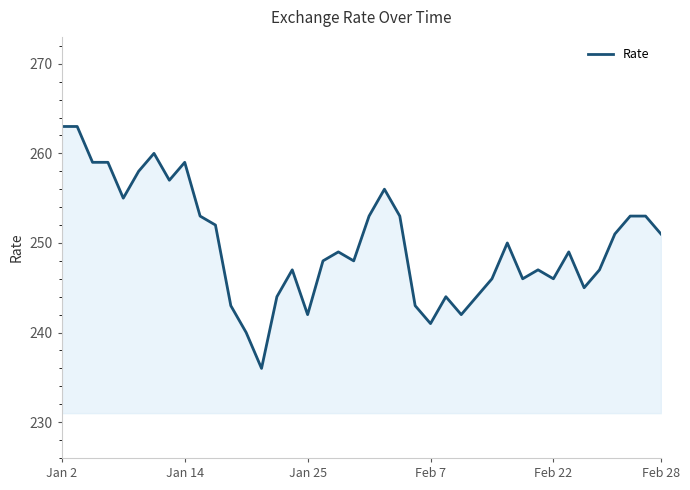

What is the smallest value displayed?

236